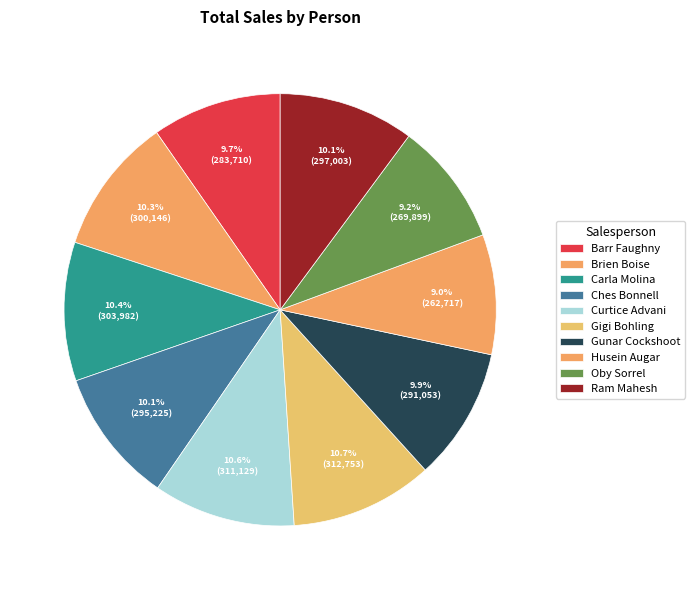

Approximately how many times larger is the value at Gunar Cockshoot compared to Husein Augar?

1.1